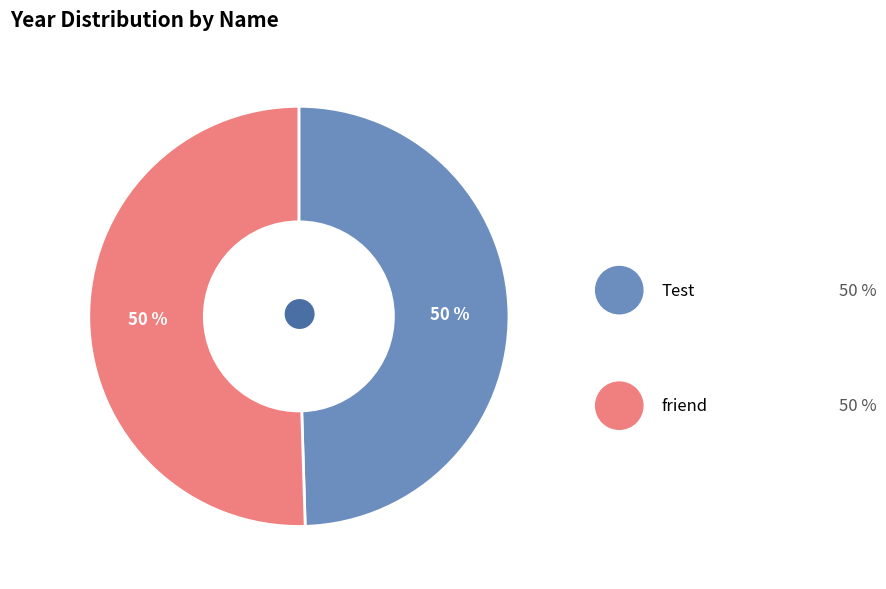

To the nearest percent, what is the average slice percentage?

50%